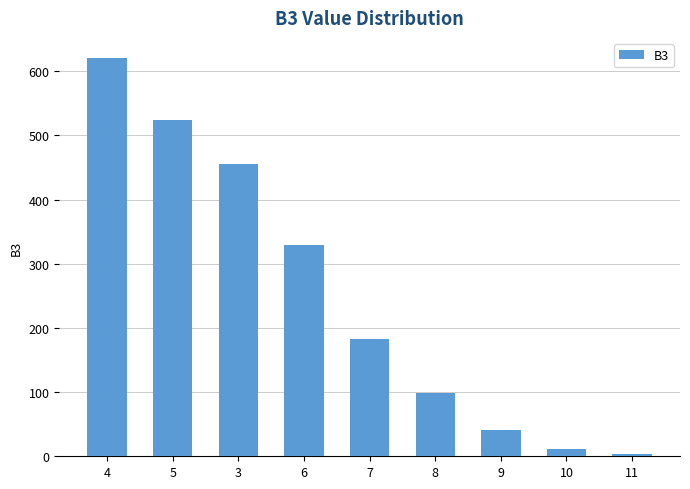

What is the label of the 8th bar from the left?

10